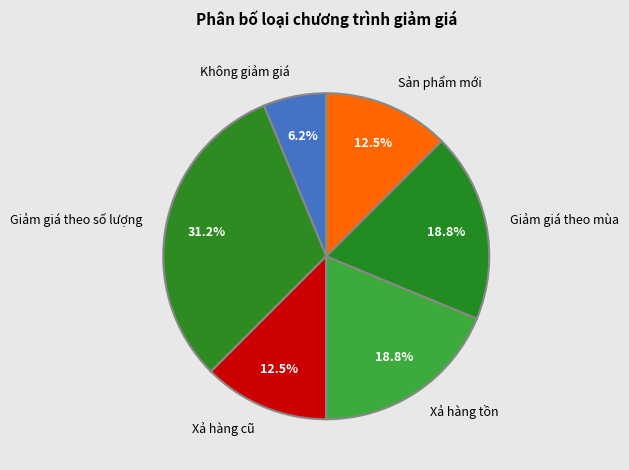

What percentage is NOT represented by Sản phẩm mới?

87.5%